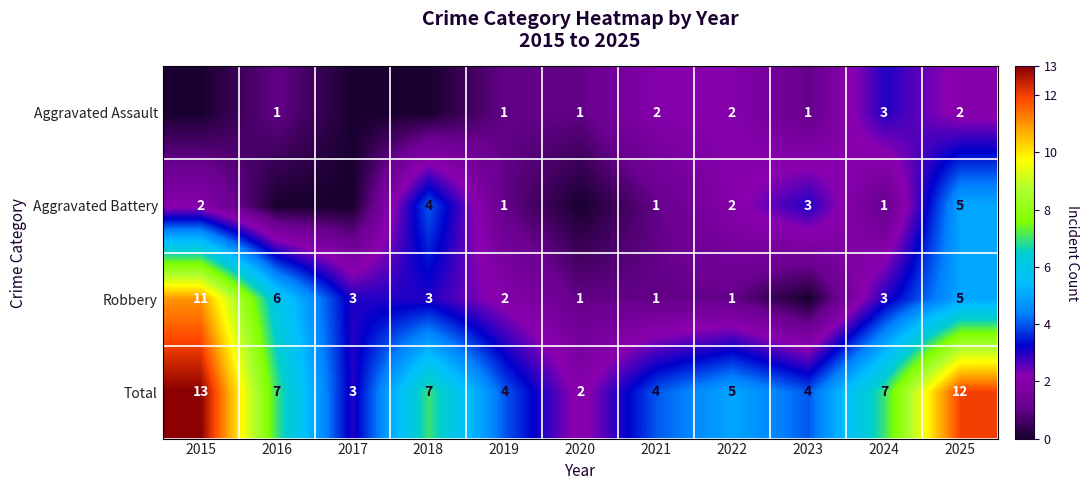

What is the difference between the highest and lowest values at 2016?

7